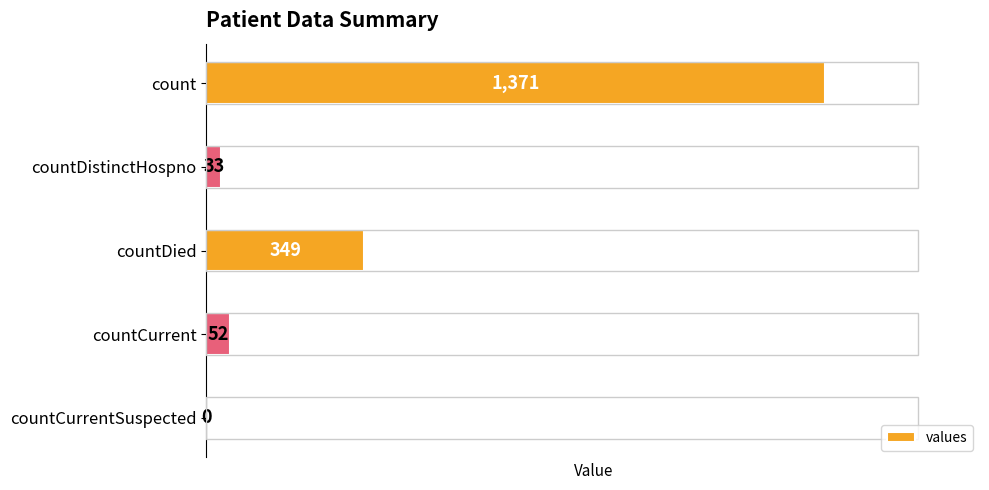

How many positive values are there?

4